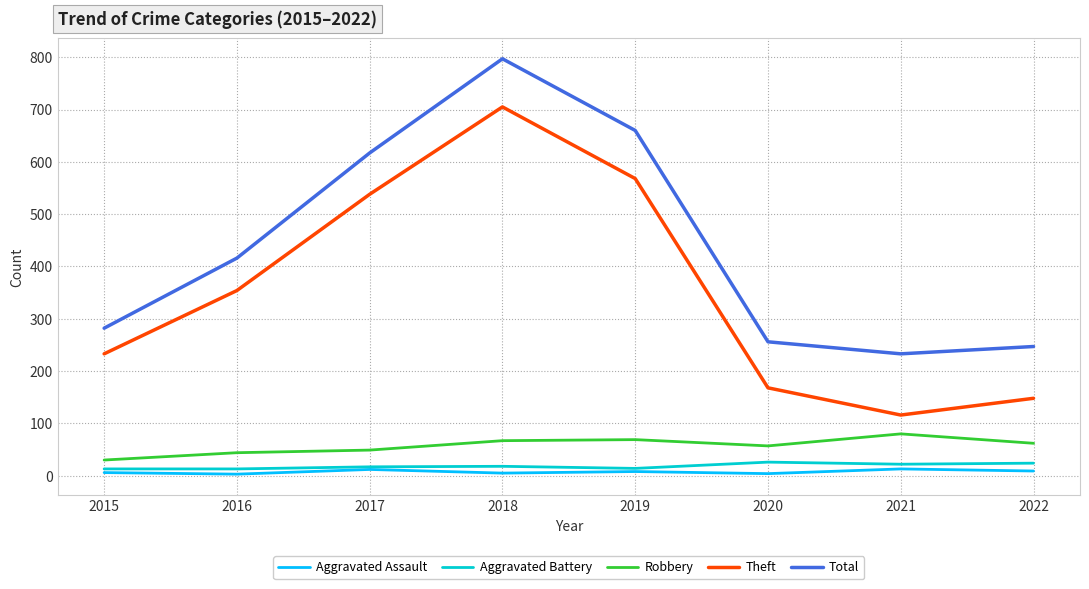

What is the maximum value for Total?

797